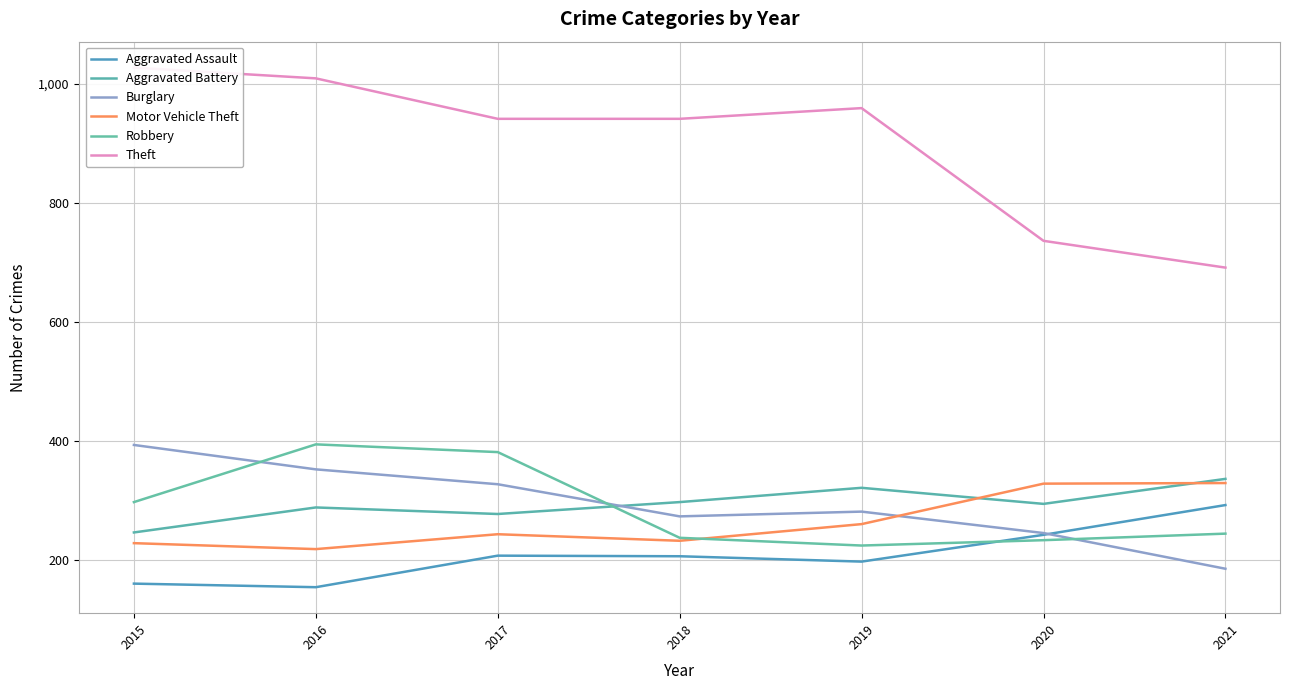

List the series in order of their peak value, highest first.

Theft, Robbery, Burglary, Aggravated Battery, Motor Vehicle Theft, Aggravated Assault